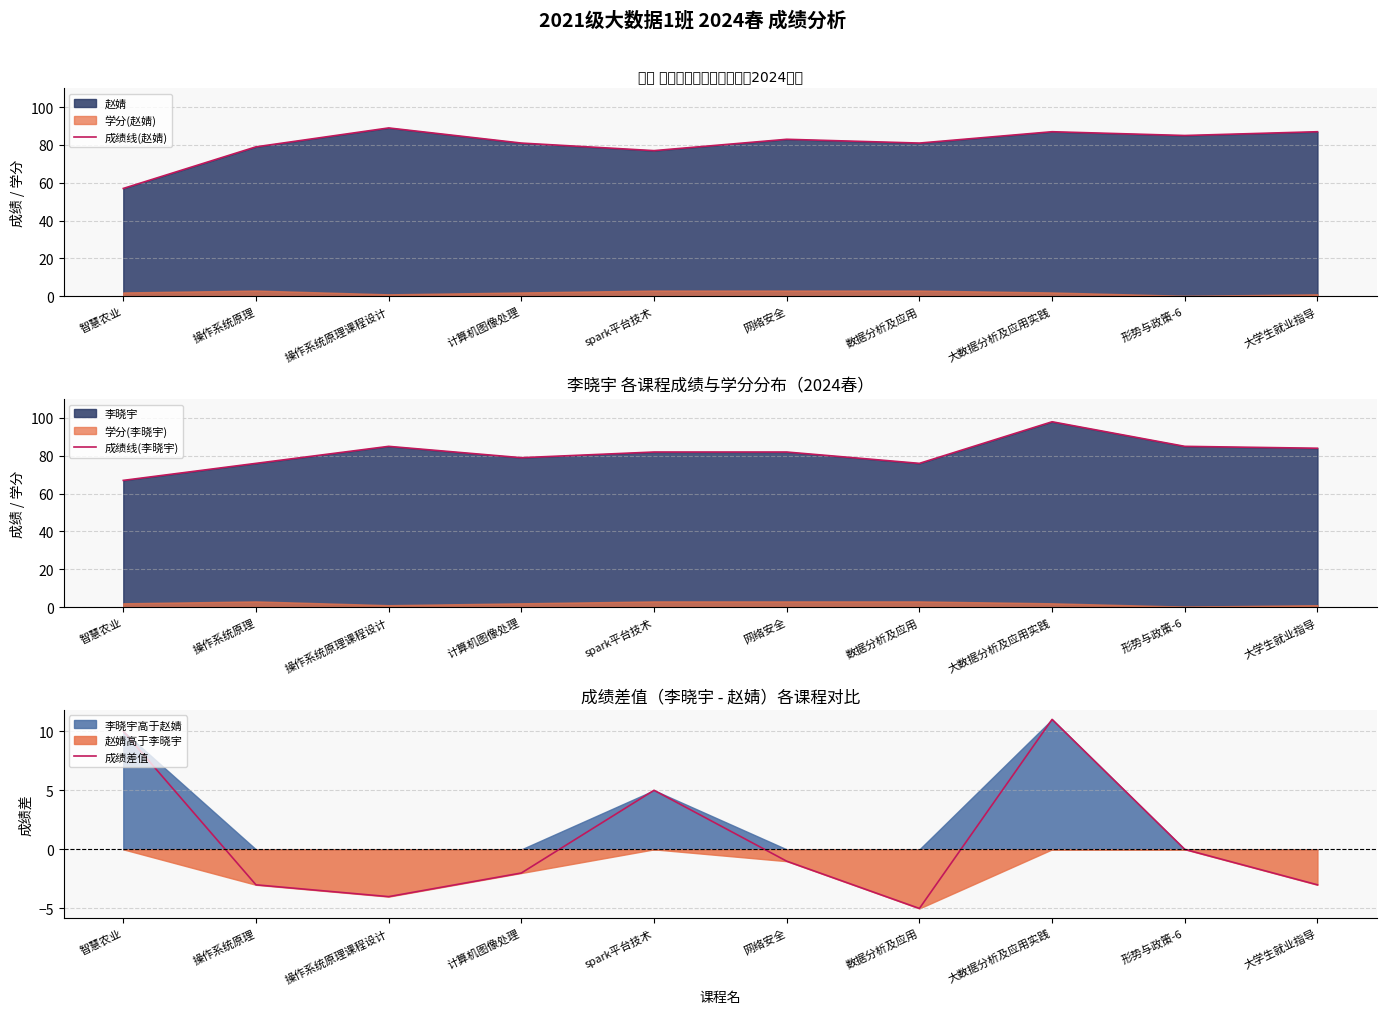

Is it true that 成绩线(赵婧) equals 80 at 智慧农业?

False